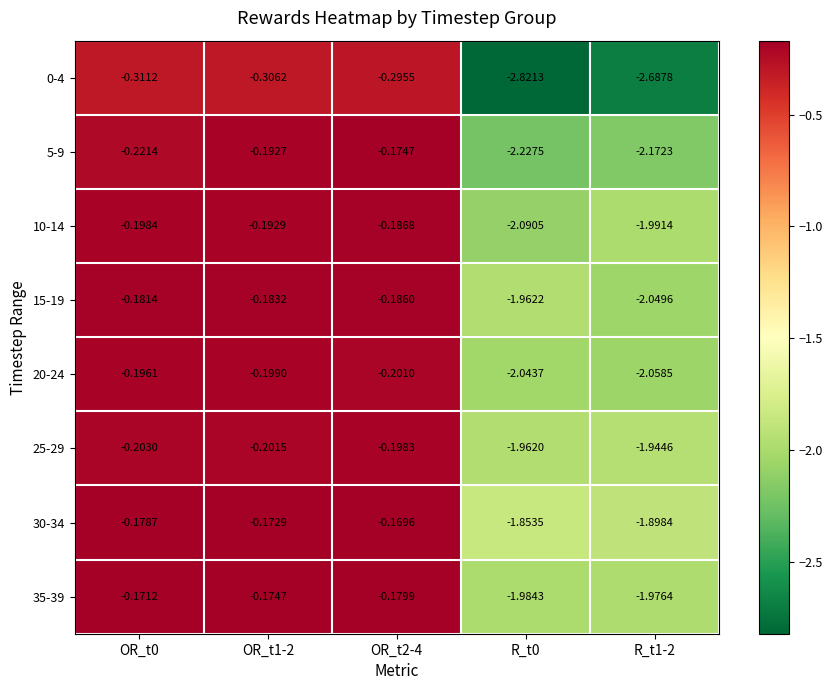

At which category is the sum across all series the highest?

OR_t2-4